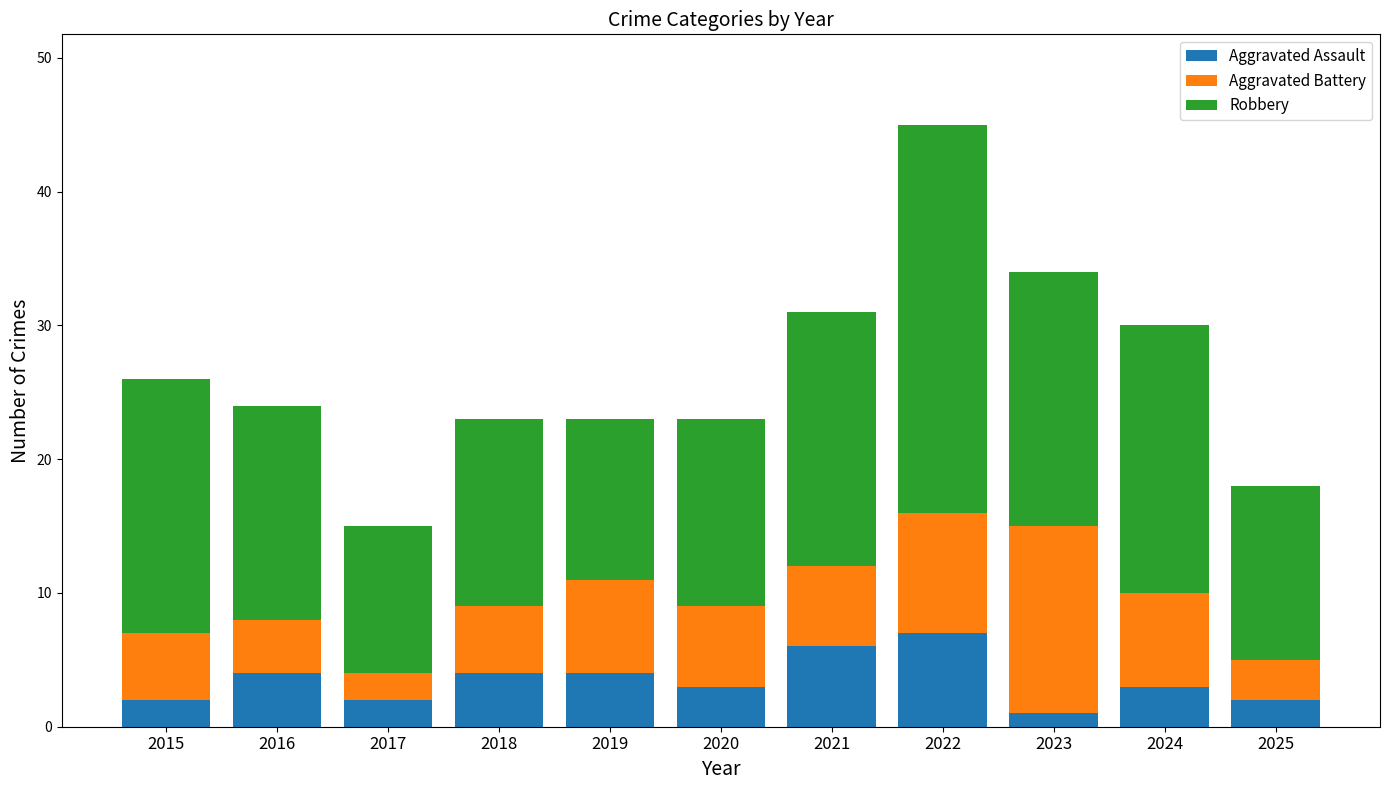

At which category is the sum across all series the highest?

2022